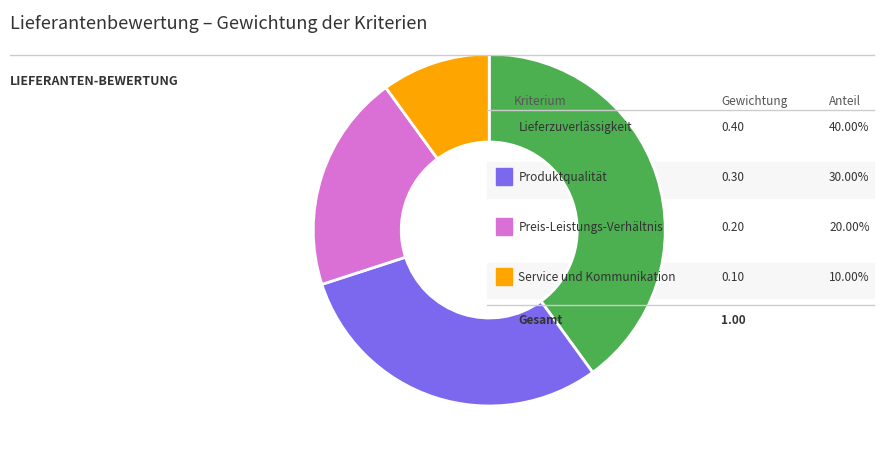

Is there any slice that represents more than half of the pie?

No